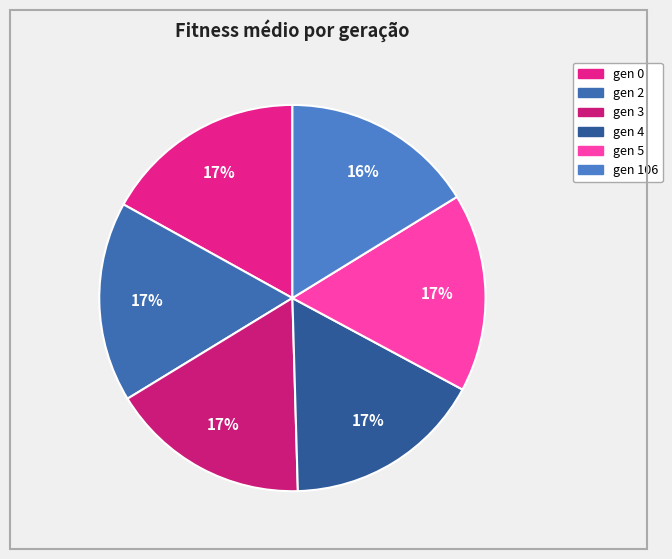

What is the largest slice in the pie chart?

gen 0